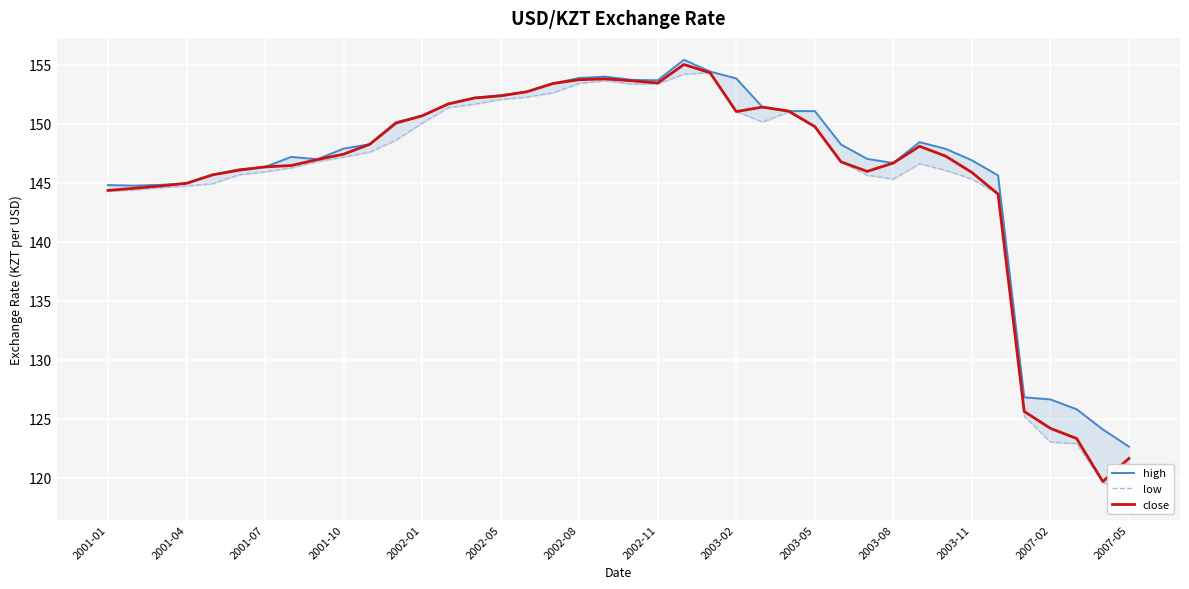

How many data points in high are less than 148?

20